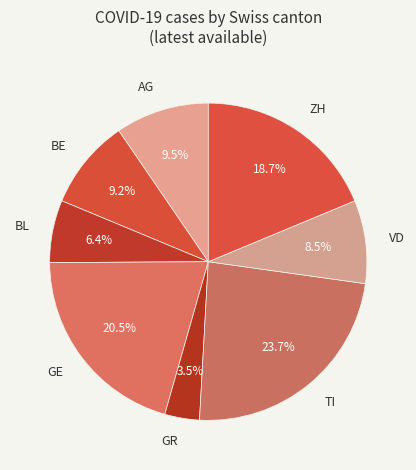

Between GE and TI, which is larger?

TI